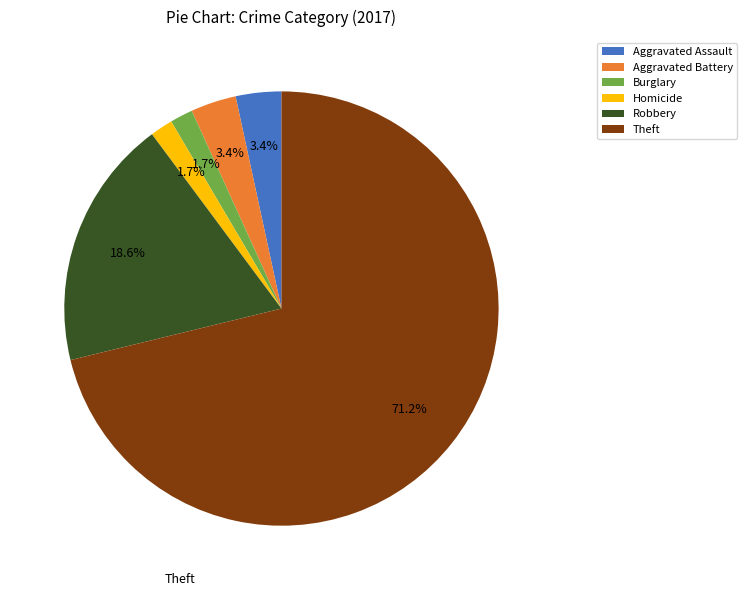

What is the largest slice in the pie chart?

Theft